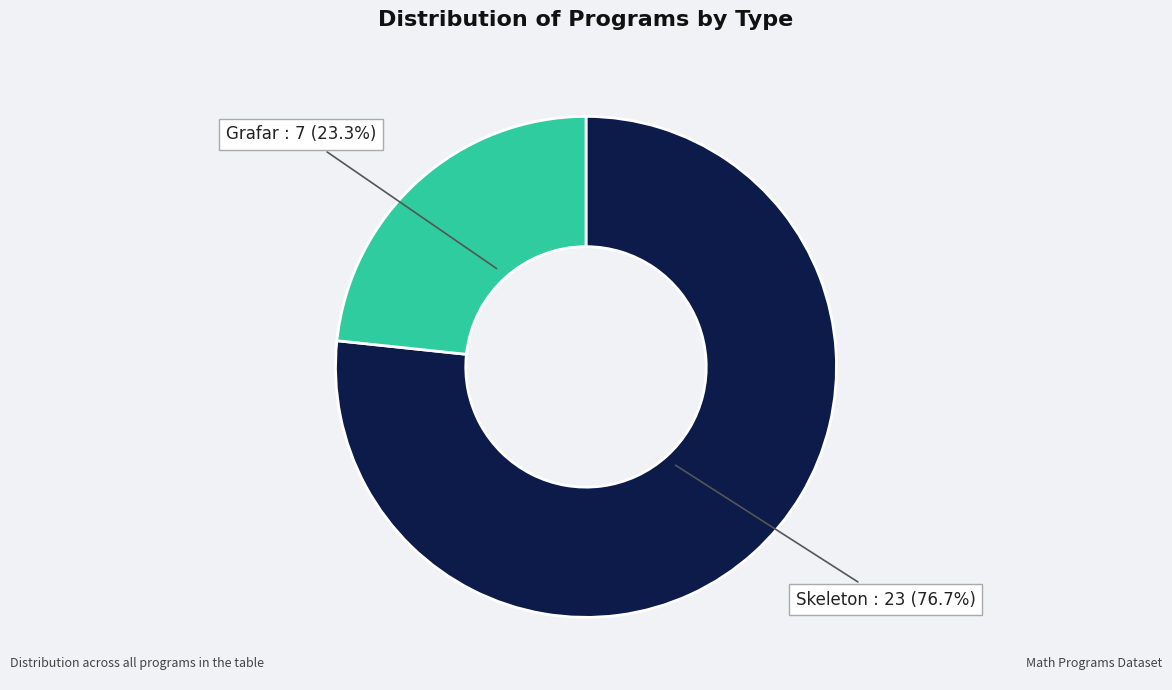

The Skeleton slice represents 77% of the pie. True or false?

True